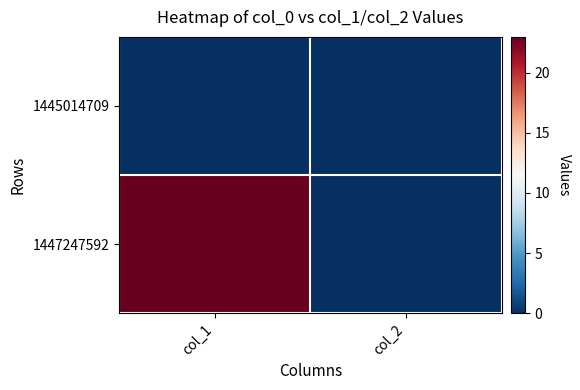

Reading right to left, transcribe all the data shown in this chart.

1445014709: col_2=0	col_1=0
1447247592: col_2=0	col_1=23